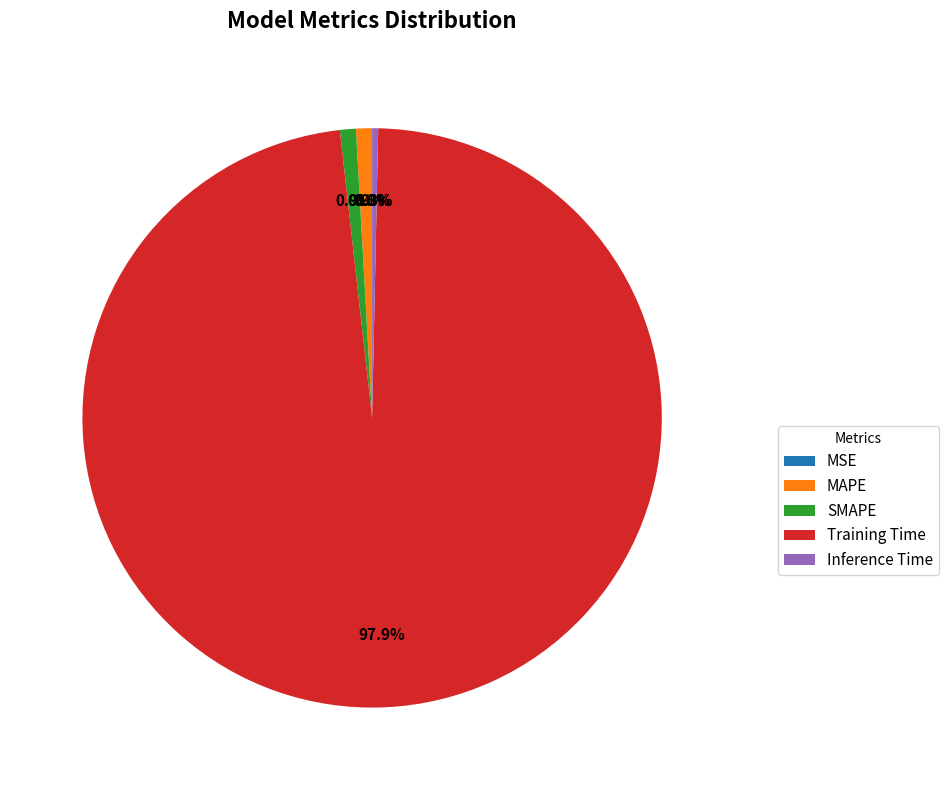

Which slice is the largest?

Training Time